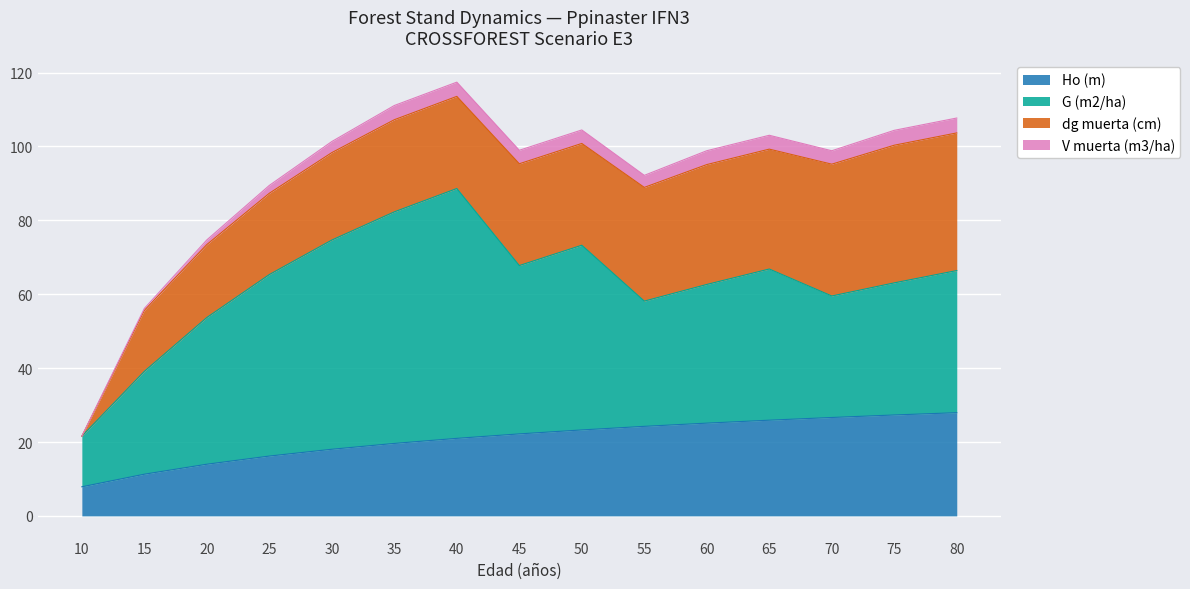

True or false: V muerta (m3/ha) and Ho (m) intersect in this chart.

False